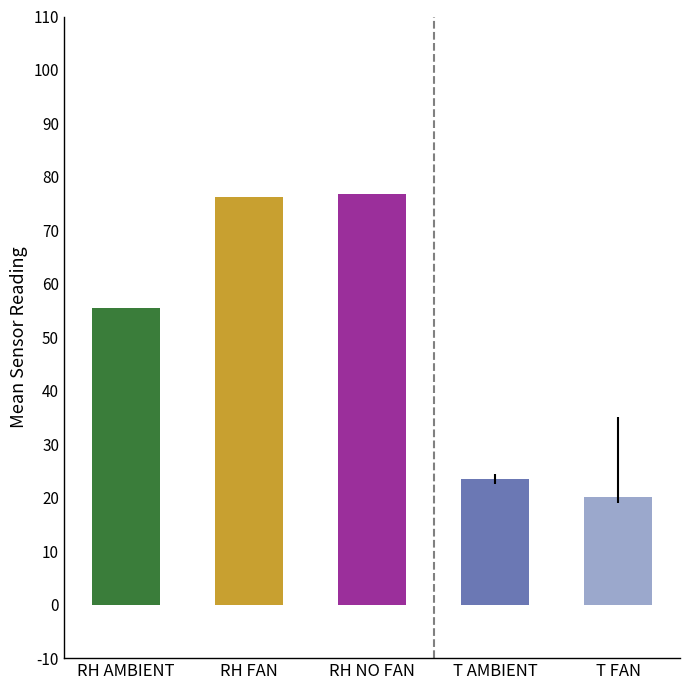

Where does the data first go above 55?

RH AMBIENT